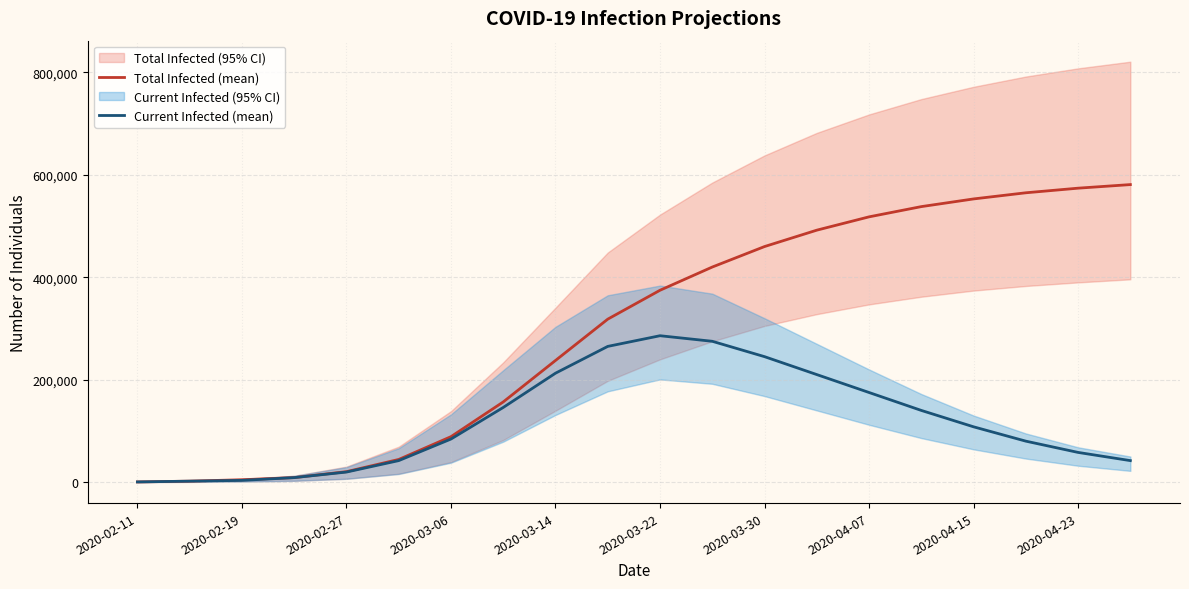

What is the highest value of the Current Infected (mean) series?

285875